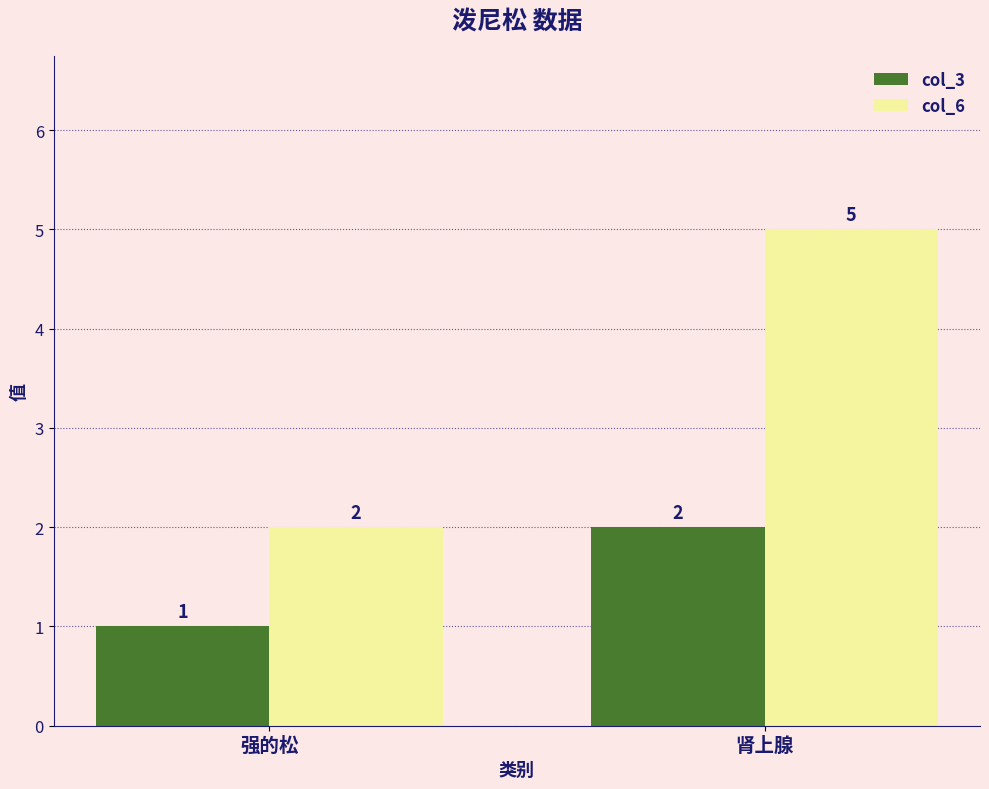

What is the smallest value displayed?

1